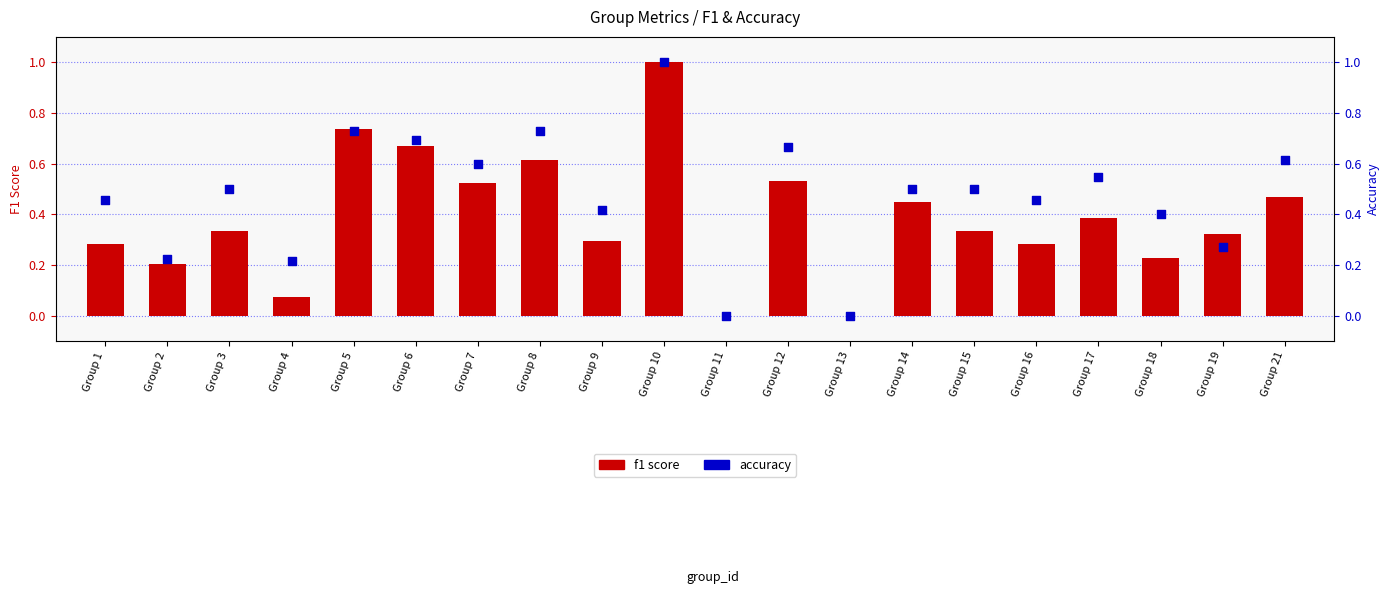

Which series reaches the maximum Y coordinate?

f1 score